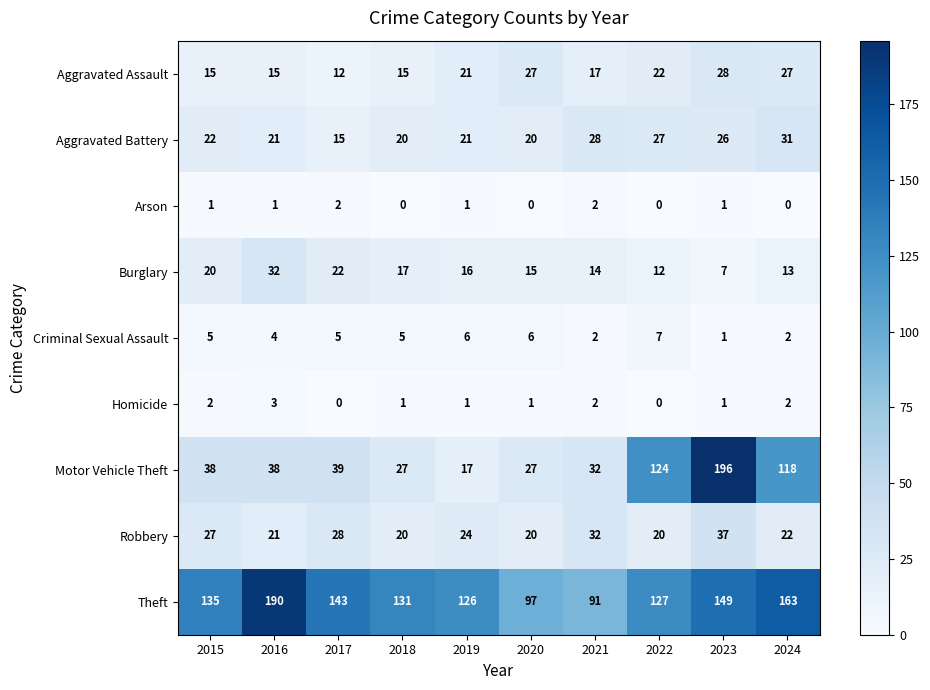

What is the total value across all series at 2019?

233